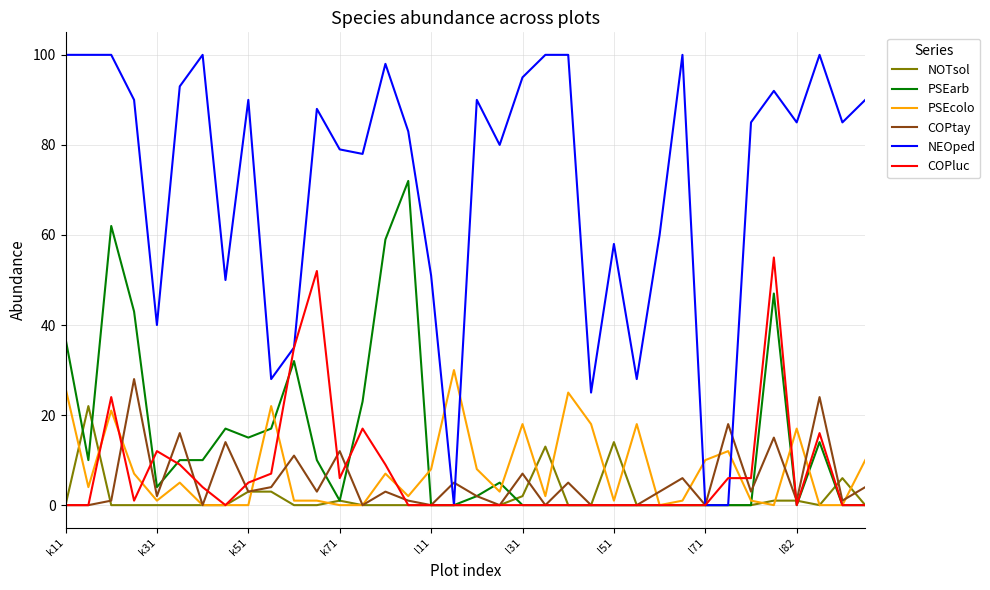

Which series has the largest total across all categories?

NEOped